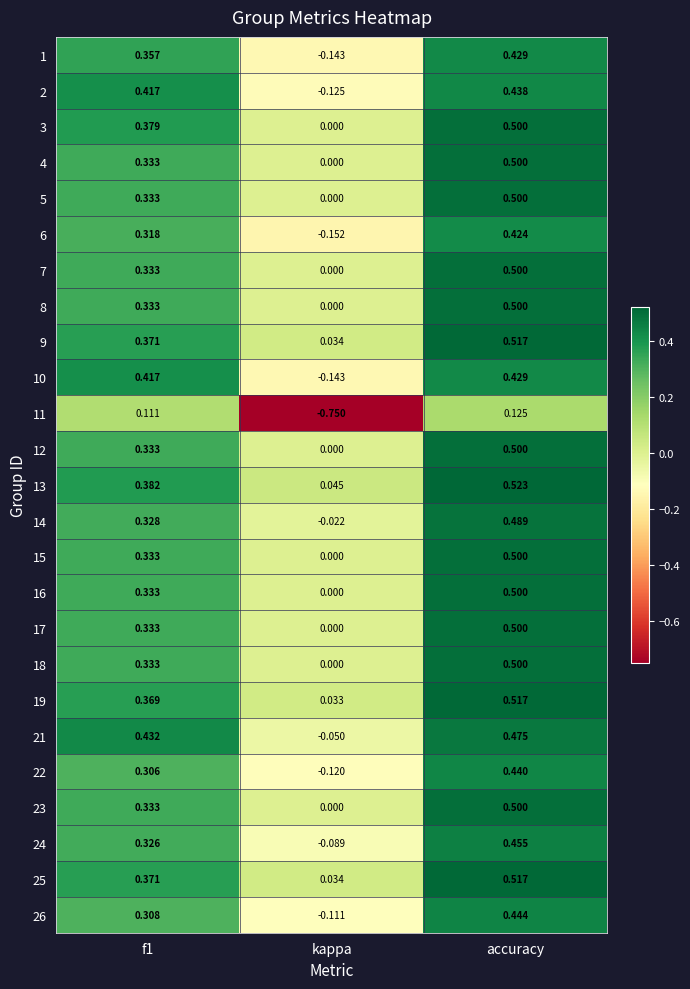

At which category is the sum across all series the highest?

accuracy